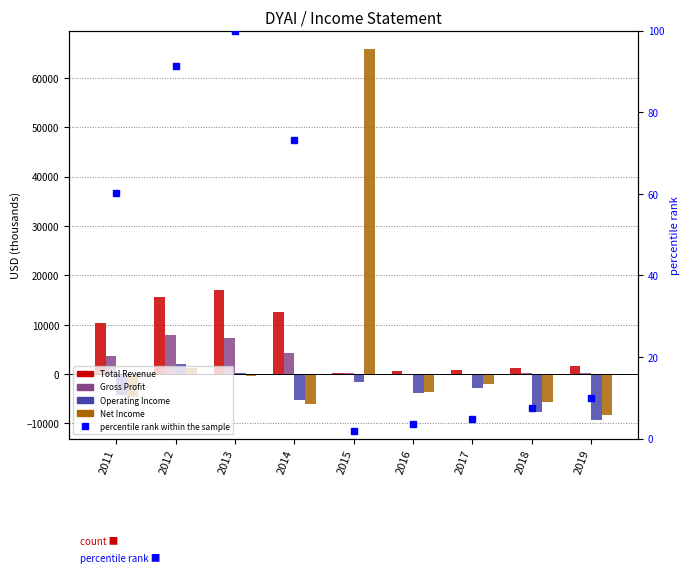

How many data points in Operating Income are above -3900?

4